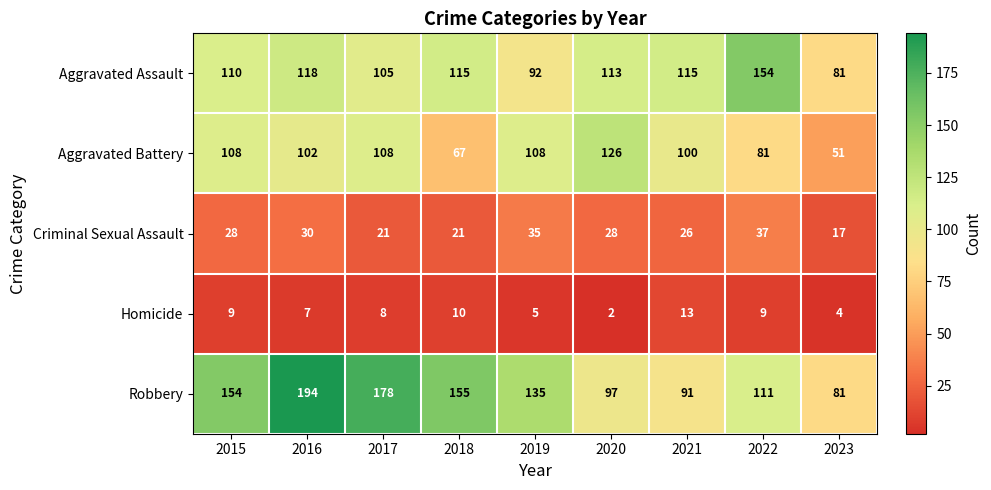

What is the difference between the Homicide values at 2023 and 2021?

9